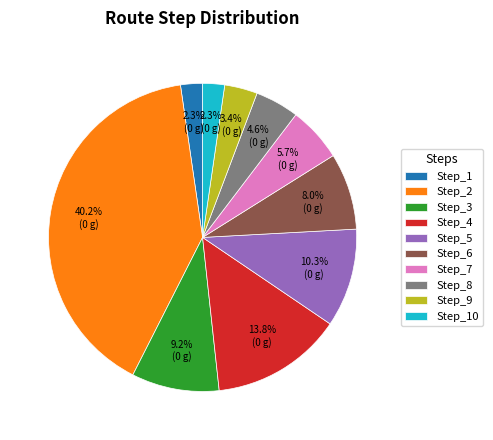

What percentage do Step_6 and Step_1 together represent?

10.3%